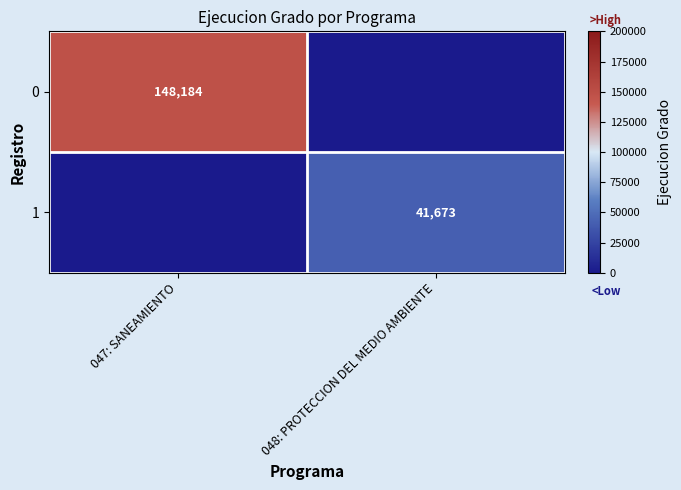

At which category is the sum across all series the highest?

047: SANEAMIENTO